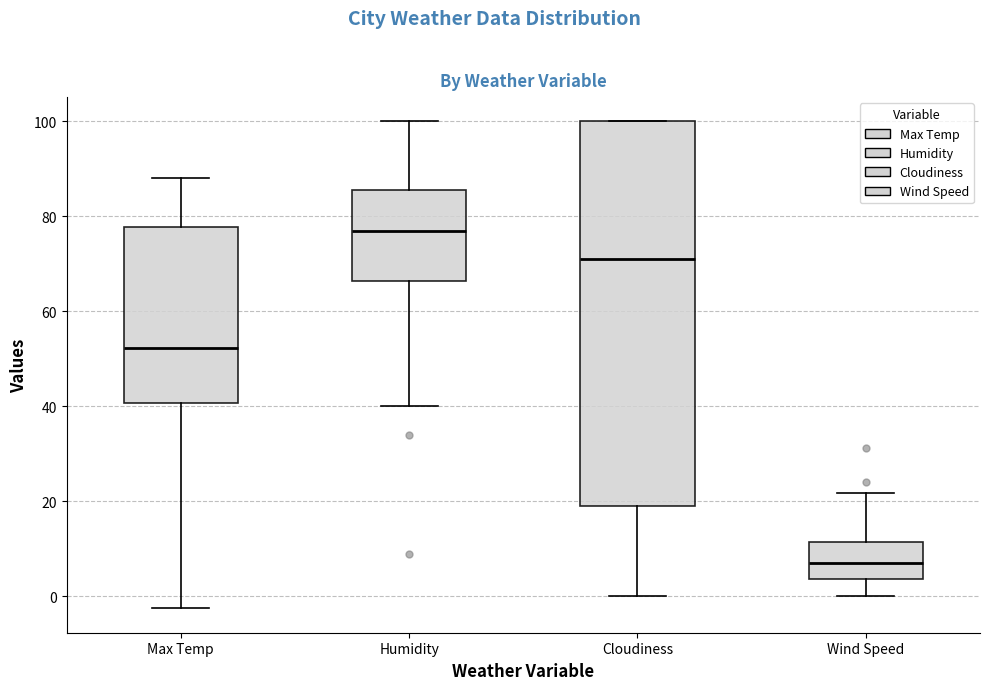

Reading left to right, read every box against the y-axis: the position of its median line, the range the box covers, and the ends of its whiskers. The values are not printed on the chart, so give them approximately, as read against the axis.

Max Temp: median 52, box 40 to 78, whiskers -2 to 88
Humidity: median 78, box 66 to 86, whiskers 40 to 100
Cloudiness: median 72, box 20 to 100, whiskers 0 to 100
Wind Speed: median 8, box 4 to 12, whiskers 0 to 22